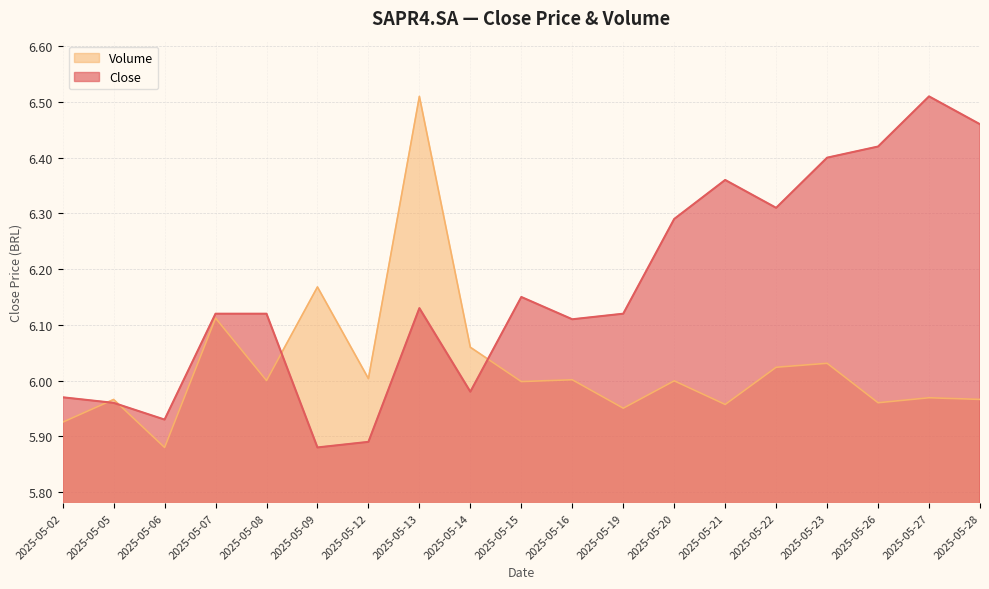

Where is the first local minimum for Volume?

2025-05-06